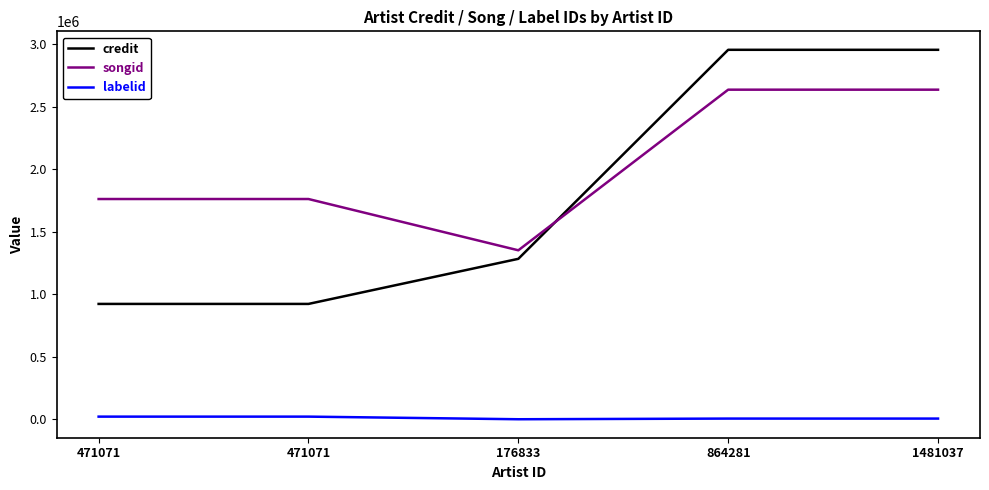

Count the number of categories in the chart.

5